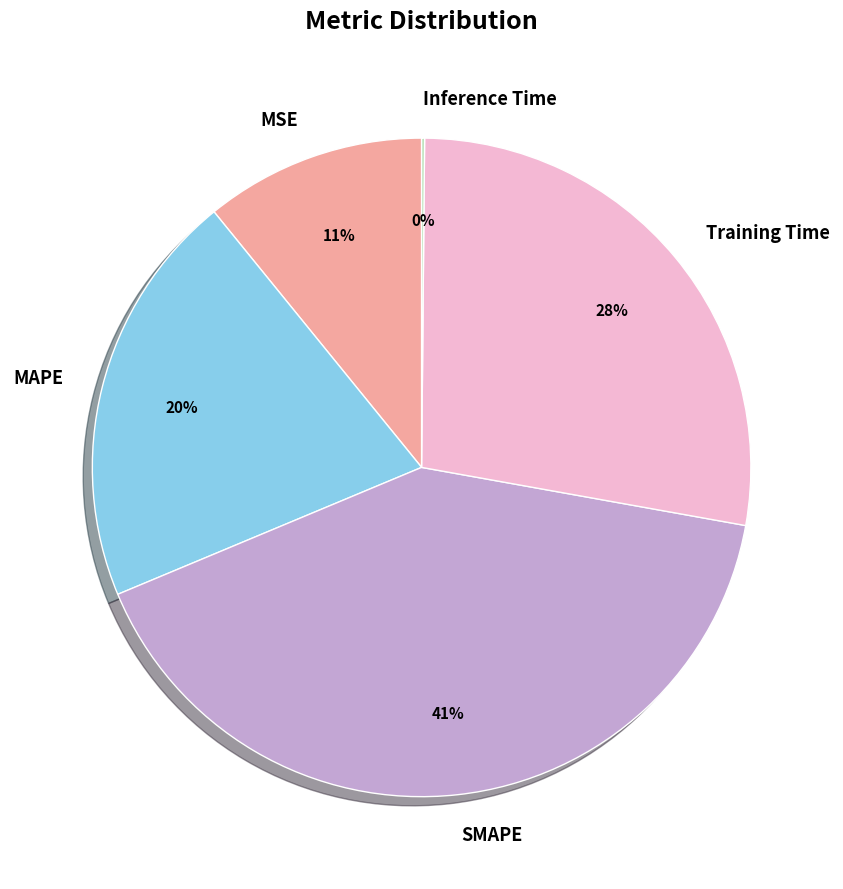

To the nearest percent, what portion does MAPE represent?

20%